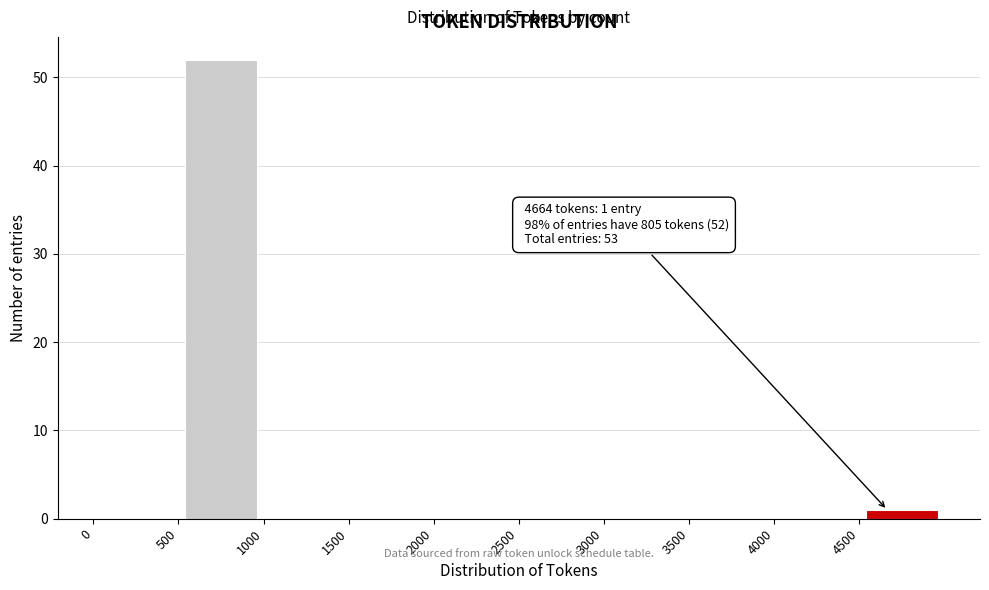

Which range on the x-axis has the tallest bar?

500 to 1000